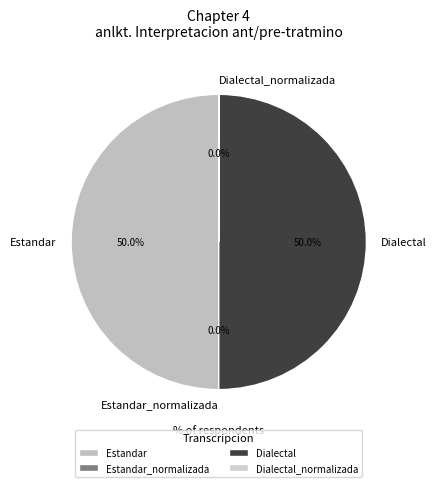

What is the total percentage of Estandar and Dialectal?

100.0%